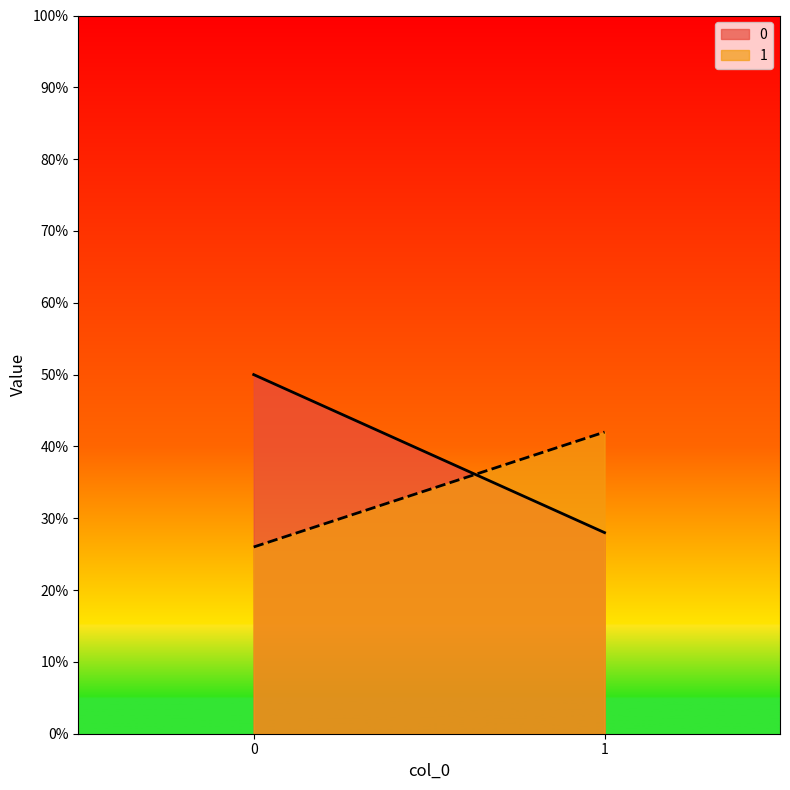

At 1, list the series in order from largest to smallest.

1, 0